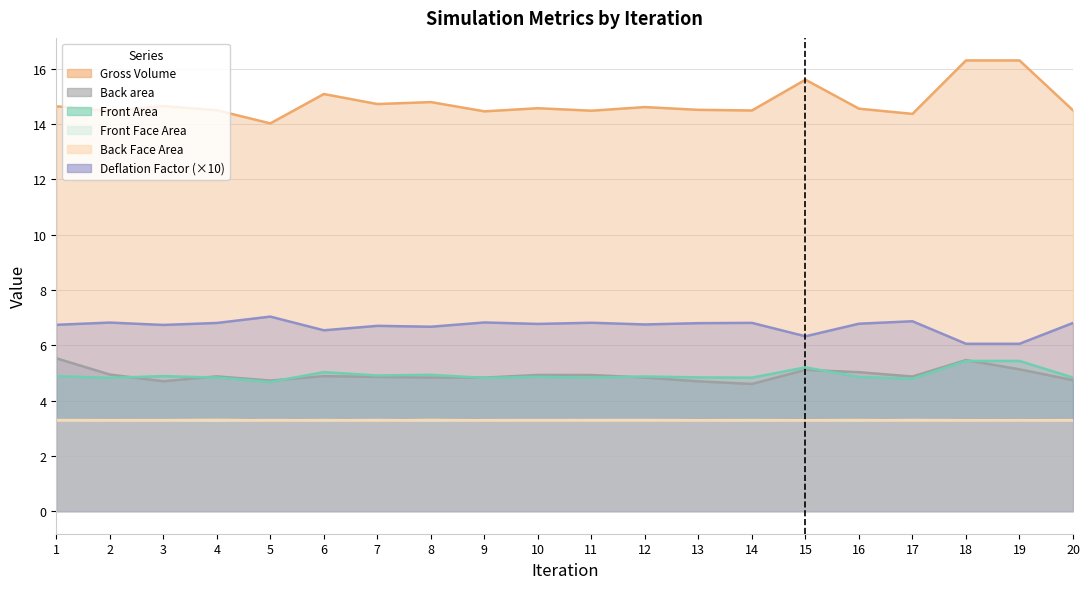

What is the total value across all series at 19?

39.5